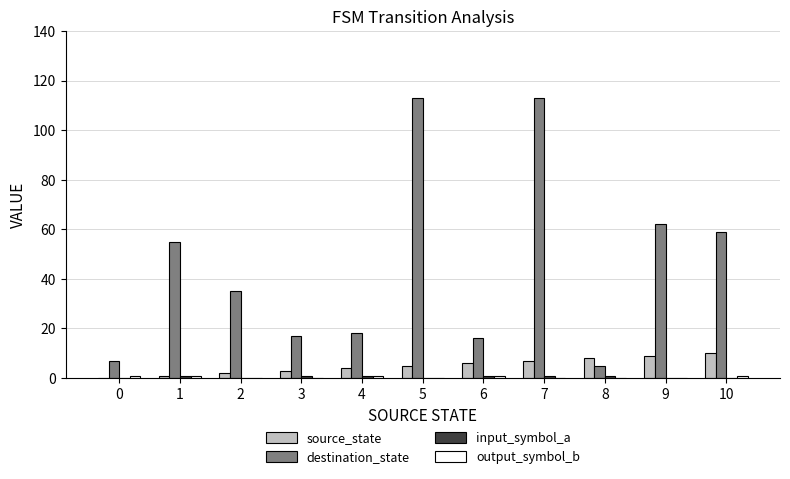

Which series has the largest total across all categories?

destination_state